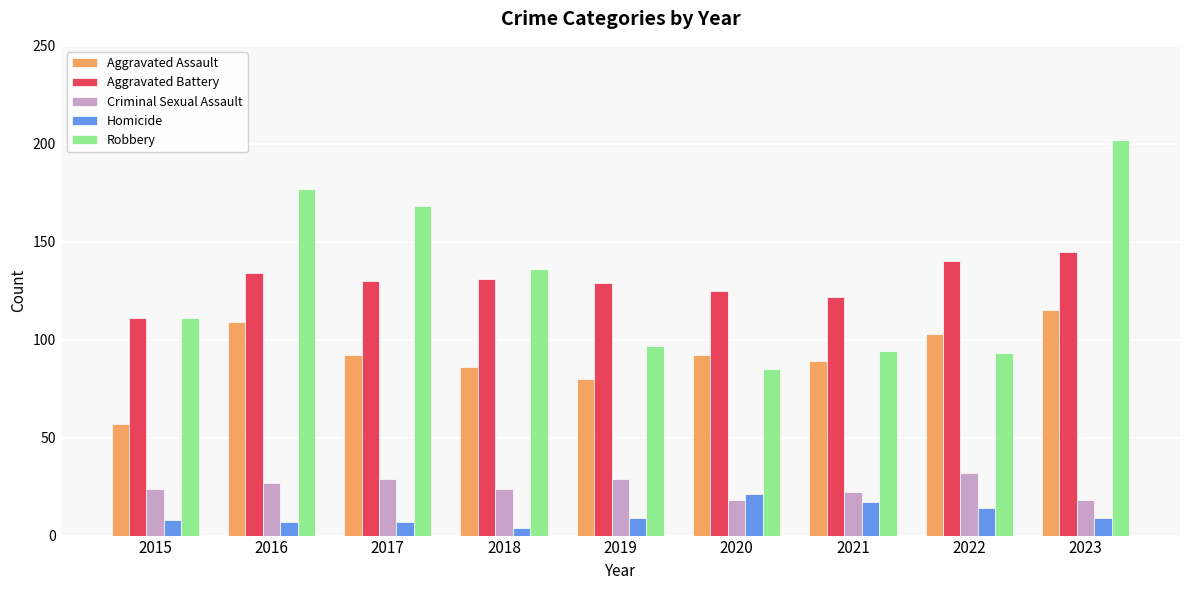

At which label does Aggravated Assault reach its peak?

2023